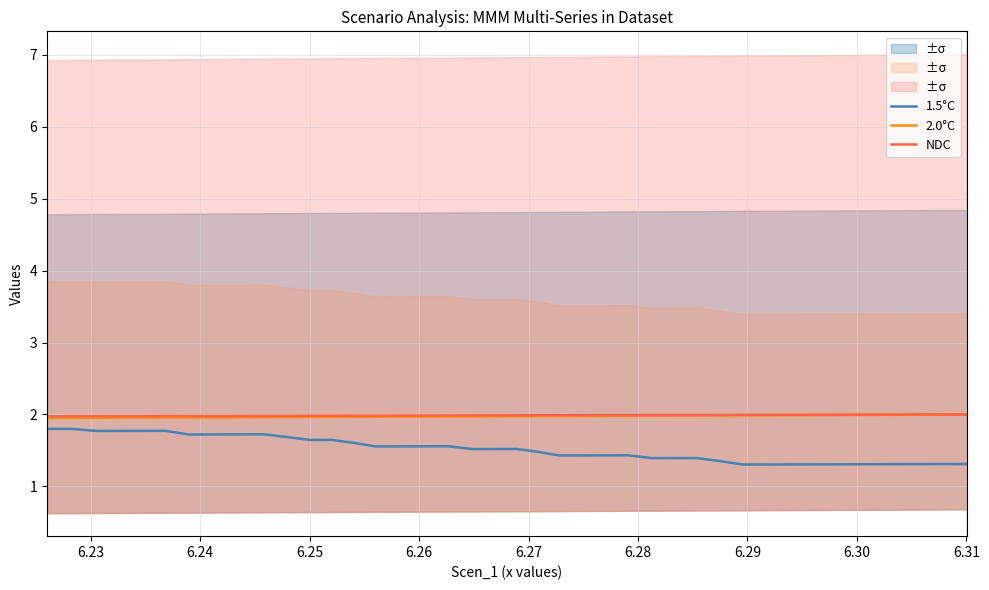

True or false: 1.5°C and 2.0°C cross at least once.

False